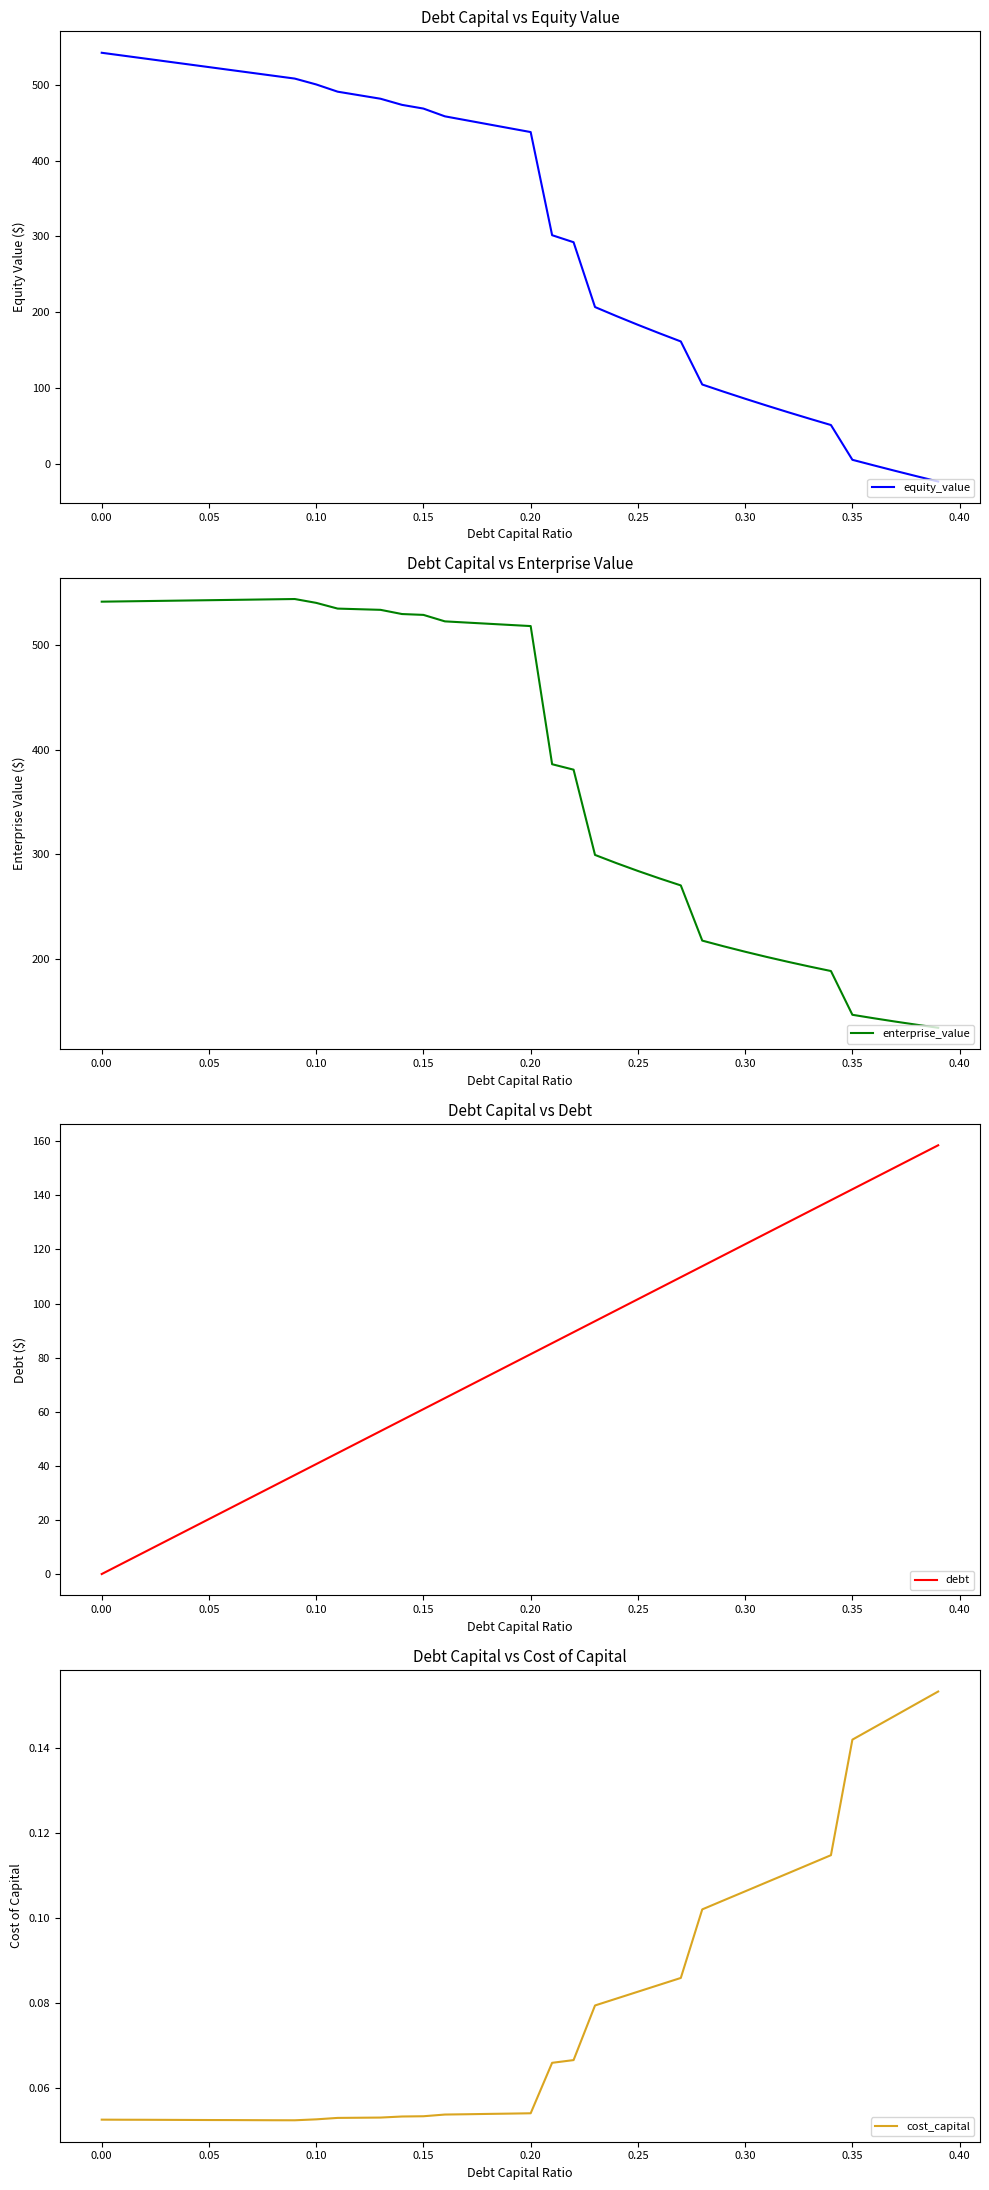

What is the value of the cost_capital point at the 18th from the left?

0.1